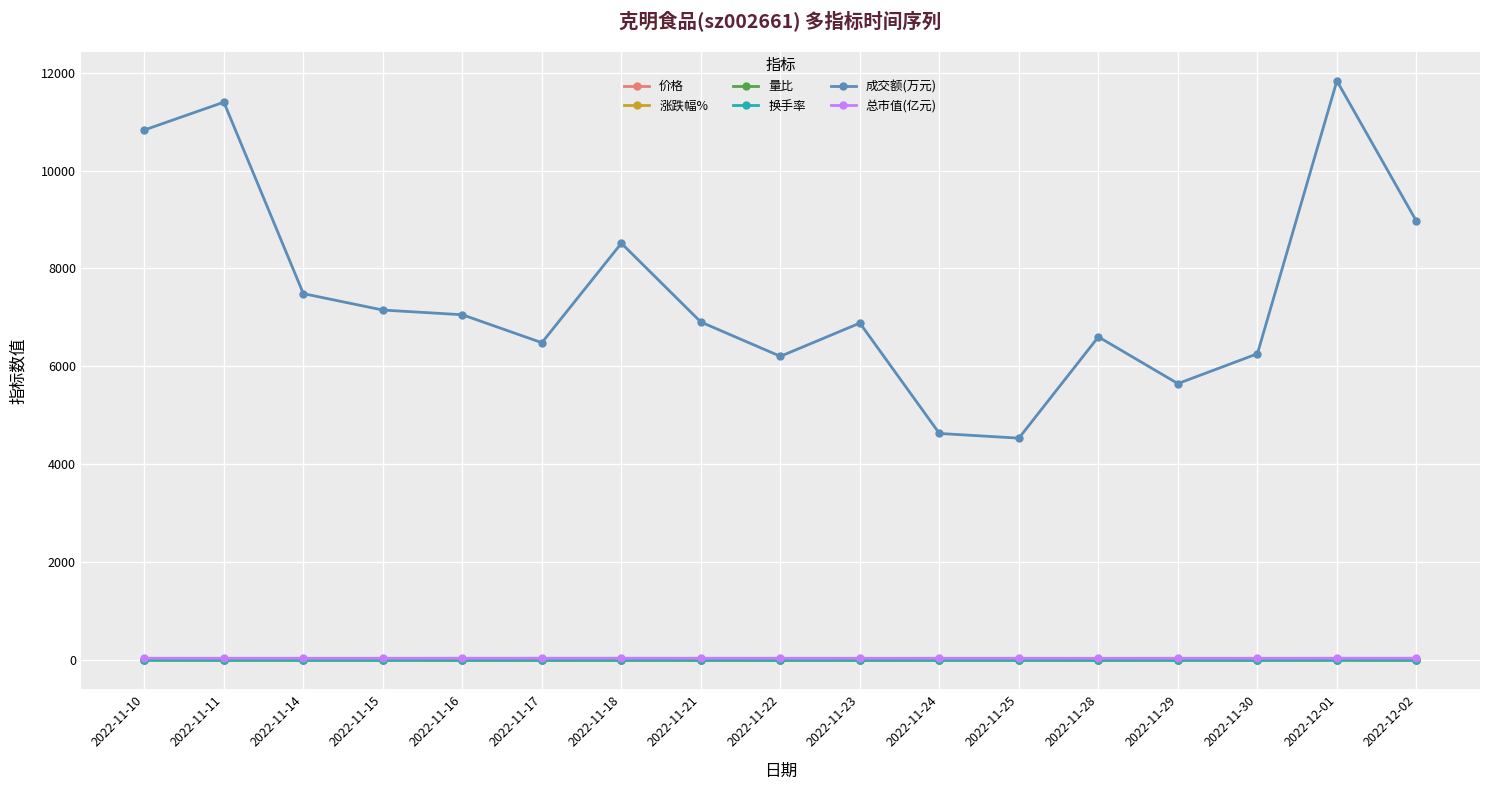

Is the value of 涨跌幅% at 2022-11-21 greater than the value of 成交额(万元) at 2022-12-01?

No